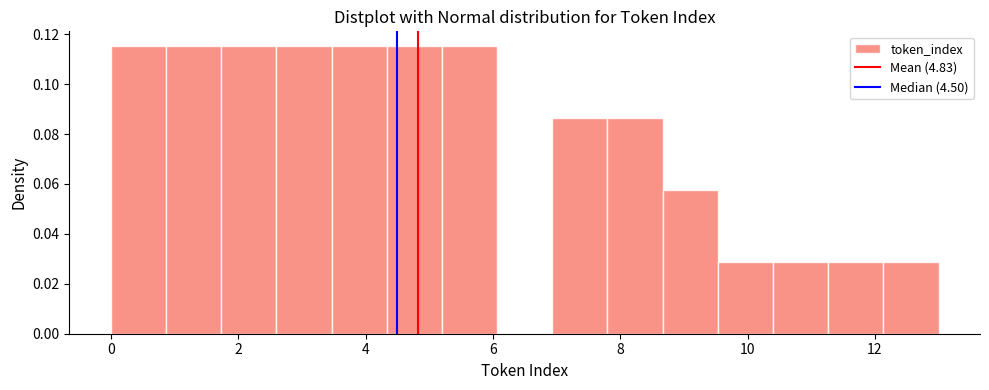

Reading left to right, list every bar in this chart as the range it spans on the x-axis followed by its height. Neither the bar edges nor the heights are printed on the chart, so give them approximately, as read against the axes.

0.0 to 0.8: 0.116
0.8 to 1.8: 0.116
1.8 to 2.6: 0.116
2.6 to 3.4: 0.116
3.4 to 4.4: 0.116
4.4 to 5.2: 0.116
5.2 to 6.0: 0.116
6.0 to 7.0: 0
7.0 to 7.8: 0.086
7.8 to 8.6: 0.086
8.6 to 9.6: 0.058
9.6 to 10.4: 0.028
10.4 to 11.2: 0.028
11.2 to 12.2: 0.028
12.2 to 13.0: 0.028